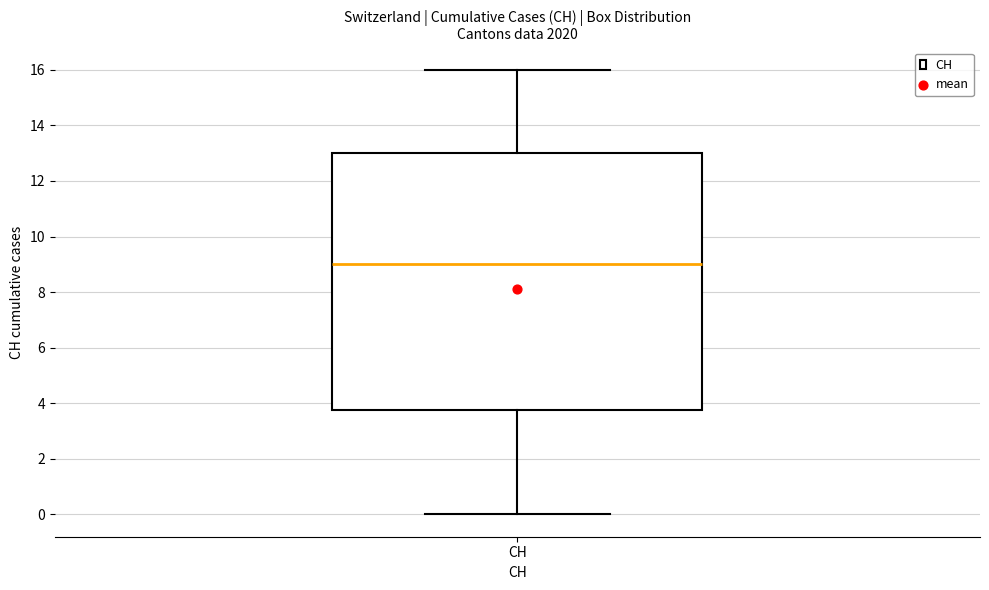

Read this box plot against the y-axis: the position of the median line, the range covered by the box, and the ends of both whiskers. The values are not printed on the chart, so give them approximately, as read against the axis.

median 9.0, box 3.8 to 13.0, whiskers 0.0 to 16.0